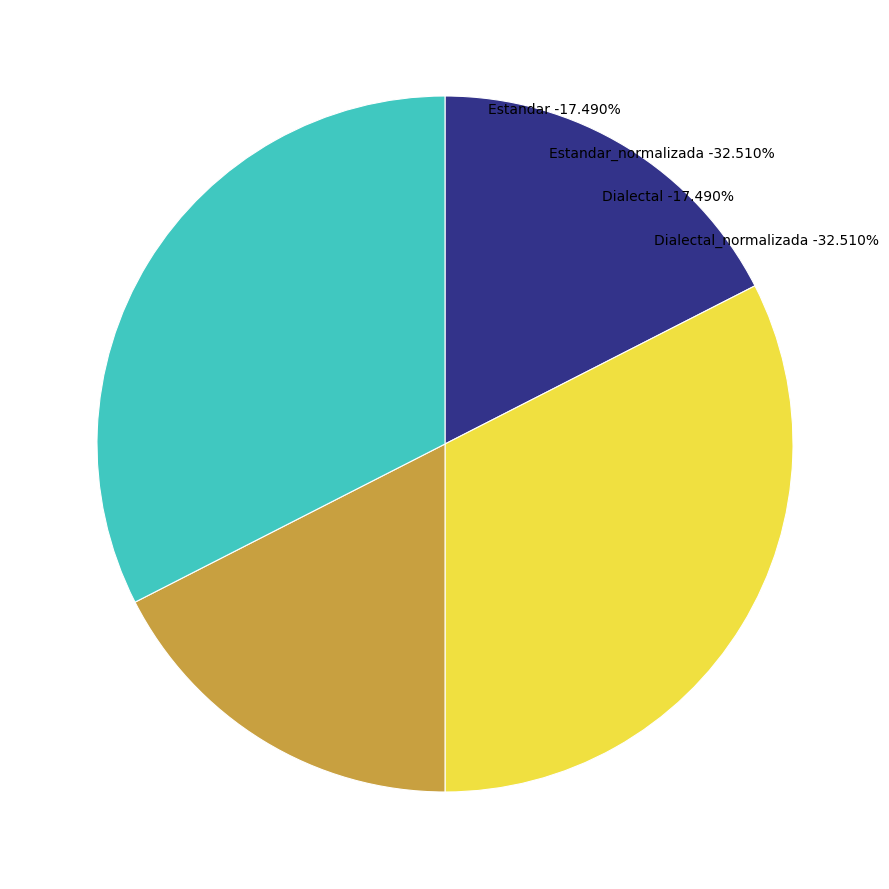

Does Estandar account for over 50% of the chart?

No